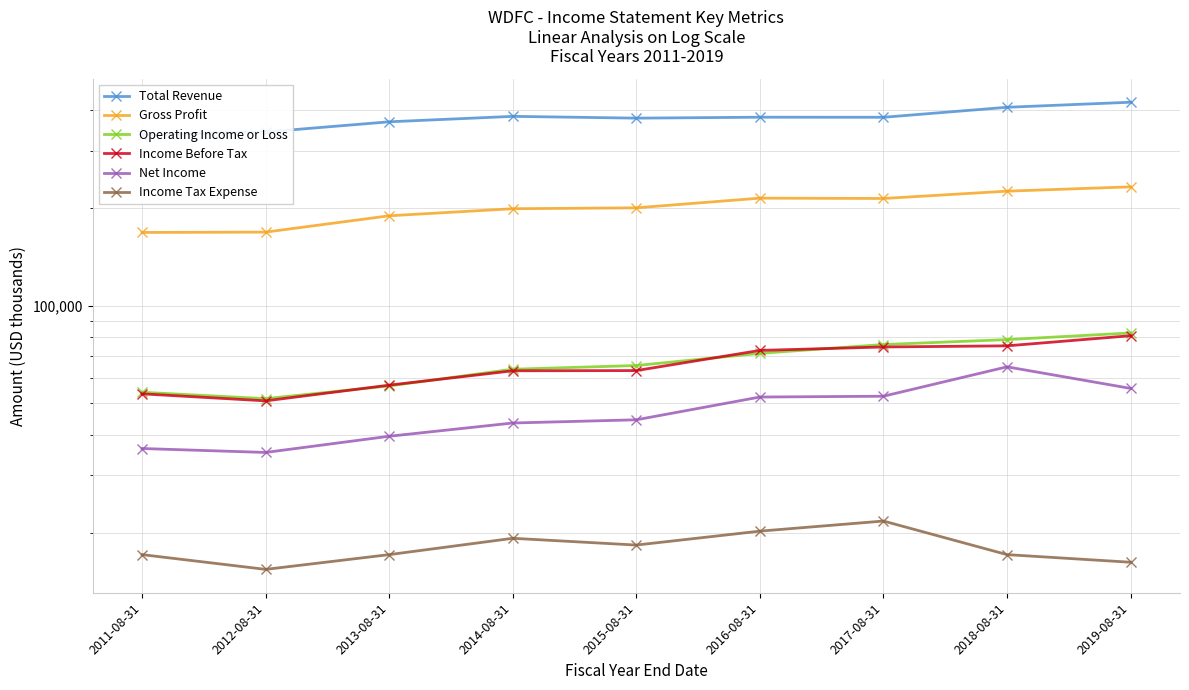

True or false: Total Revenue and Net Income intersect in this chart.

False